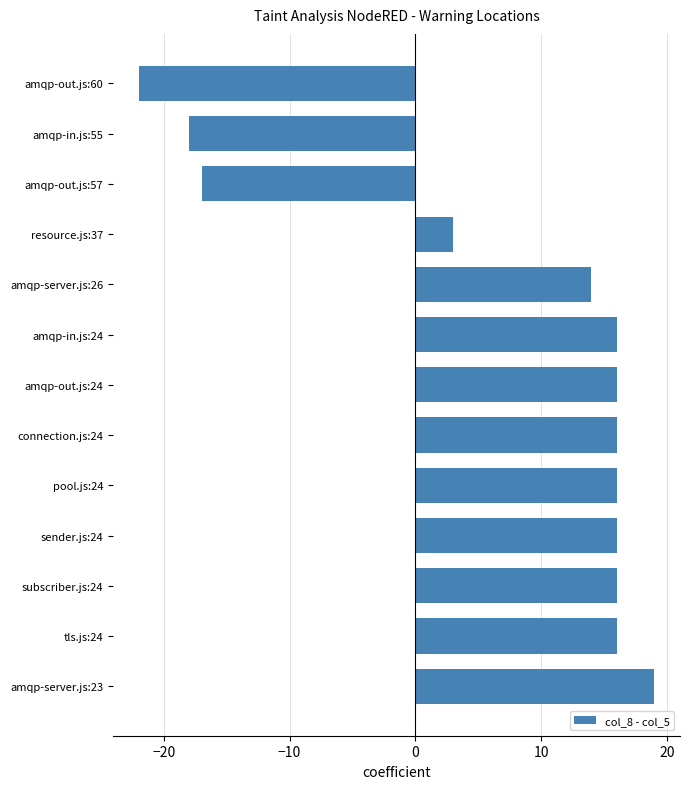

What is the maximum value shown in the chart?

19